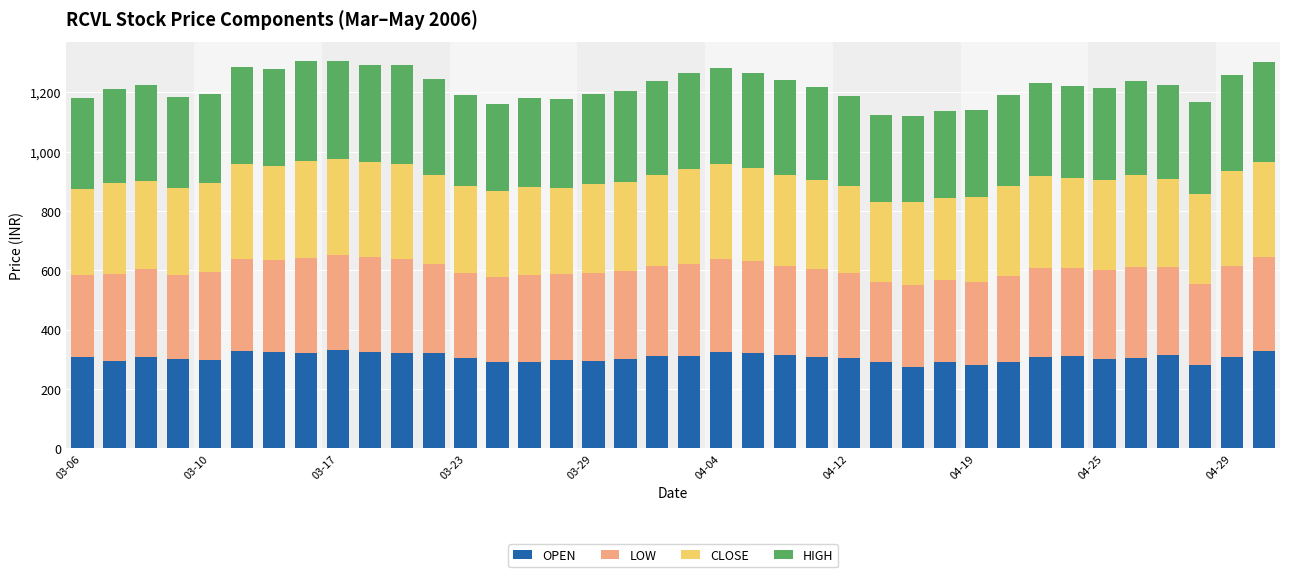

What is the minimum value for OPEN?

275.1